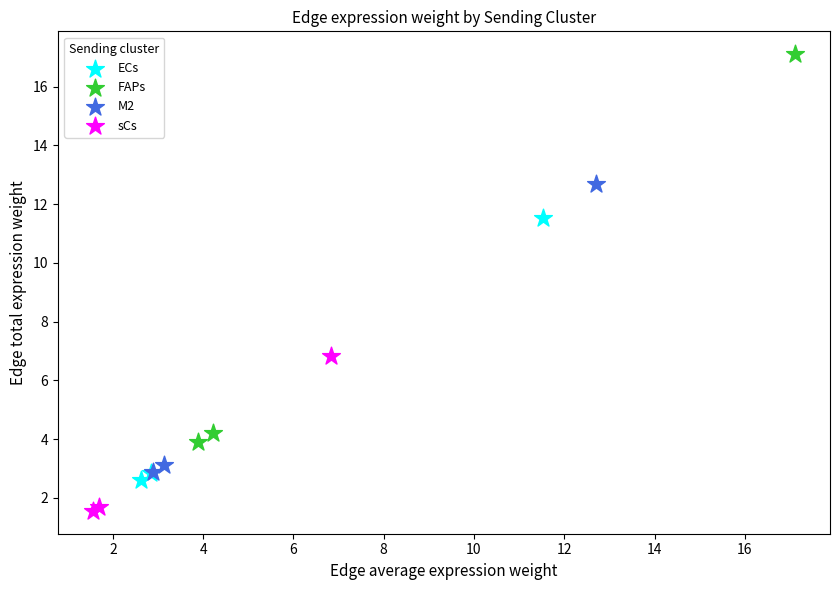

Which series reaches the minimum Y coordinate?

sCs